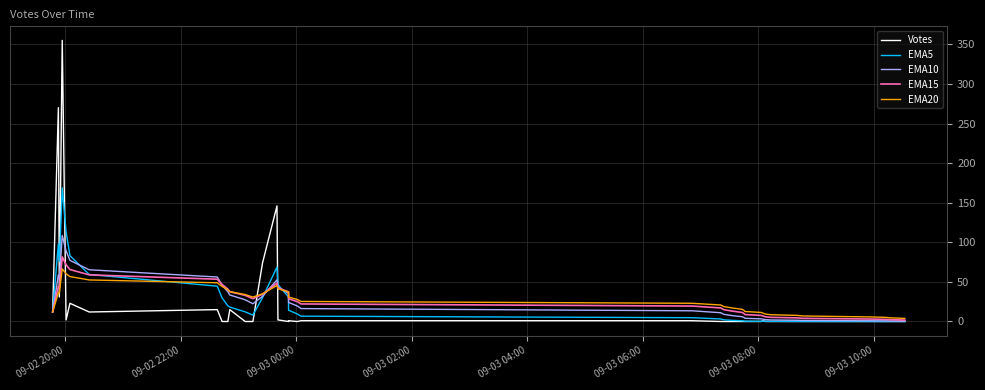

Reading left to right, list all the values displayed in this chart.

Votes: 12.0	270.0	31.0	355.0	2.0	23.0	12.0	15.0	0.0	0.0	15.0	0.0	0.0	74.0	146.0	2.0	0.0	1.0	1.0	0.0	1.0	1.0	0.0	0.0	0.0	0.0	0.0	0.0	0.0	1.0	0.0	0.0	0.0	0.0	0.0	0.0	0.0	0.0	0.0	0.0
EMA5: 12.0	98.0	75.7	168.8	113.2	83.1	59.4	44.6	29.7	19.8	18.2	12.1	8.1	30.1	68.7	46.5	31.0	21.0	14.3	9.6	6.7	4.8	3.2	2.1	1.4	0.9	0.6	0.4	0.3	0.5	0.3	0.2	0.2	0.1	0.1	0.0	0.0	0.0	0.0	0.0
EMA10: 12.0	58.9	53.8	108.6	89.2	77.2	65.3	56.2	46.0	37.6	33.5	27.4	22.4	31.8	52.6	43.4	35.5	29.2	24.1	19.7	16.3	13.5	11.1	9.1	7.4	6.1	5.0	4.1	3.3	2.9	2.4	1.9	1.6	1.3	1.1	0.9	0.7	0.6	0.5	0.4
EMA15: 12.0	44.2	42.6	81.6	71.7	65.6	58.9	53.4	46.7	40.9	37.7	33.0	28.8	34.5	48.4	42.6	37.3	32.8	28.8	25.2	22.2	19.5	17.1	14.9	13.1	11.4	10.0	8.8	7.7	6.8	6.0	5.2	4.6	4.0	3.5	3.1	2.7	2.3	2.1	1.8
EMA20: 12.0	36.6	36.0	66.4	60.3	56.7	52.5	48.9	44.2	40.0	37.6	34.1	30.8	34.9	45.5	41.4	37.4	34.0	30.8	27.9	25.3	23.0	20.8	18.8	17.0	15.4	13.9	12.6	11.4	10.4	9.4	8.5	7.7	7.0	6.3	5.7	5.2	4.7	4.2	3.8